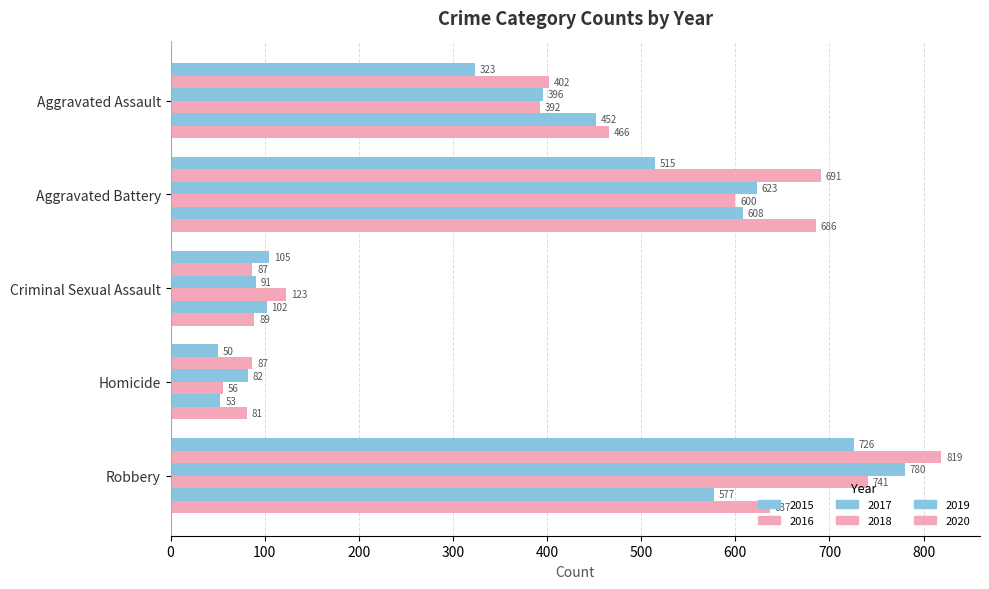

Count the number of data series in this chart.

6